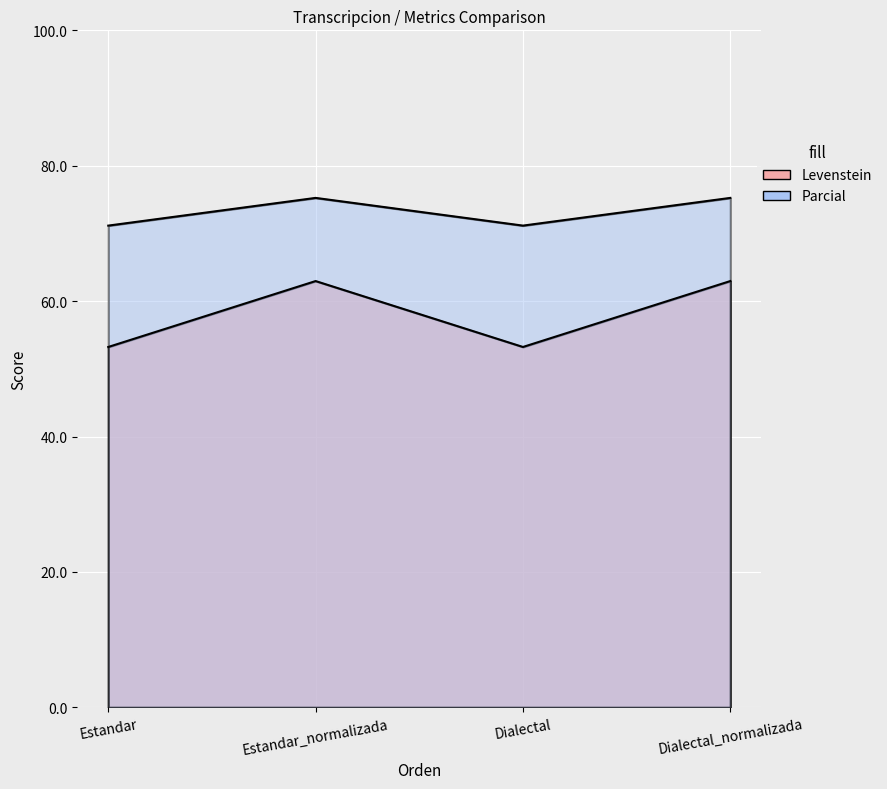

What is the label of the 1st point from the left?

Estandar